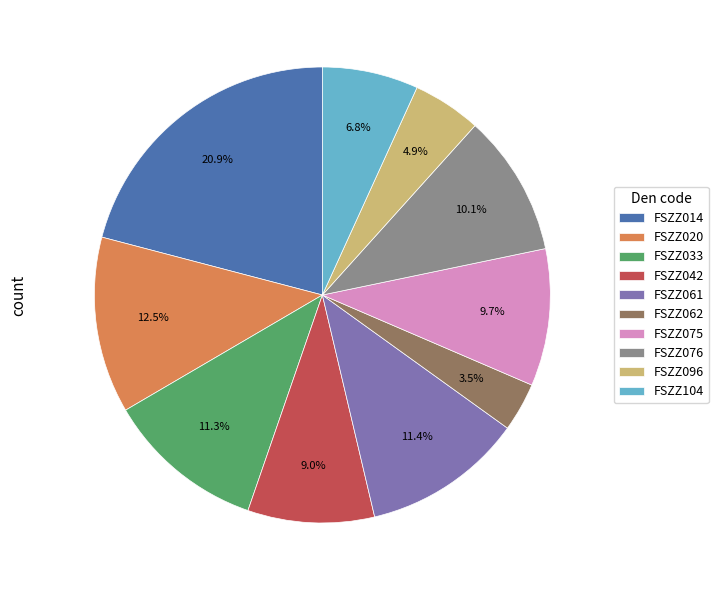

How many slices are in this pie chart?

10